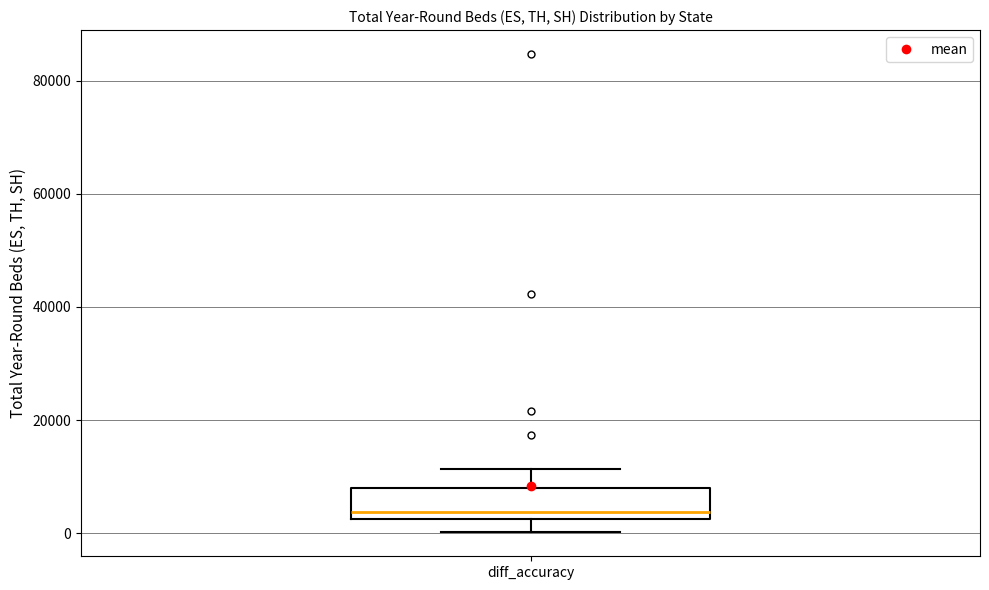

Where is the upper edge of the box for diff_accuracy on the y-axis? The values are not printed on the chart, so give them approximately, as read against the axis.

8000